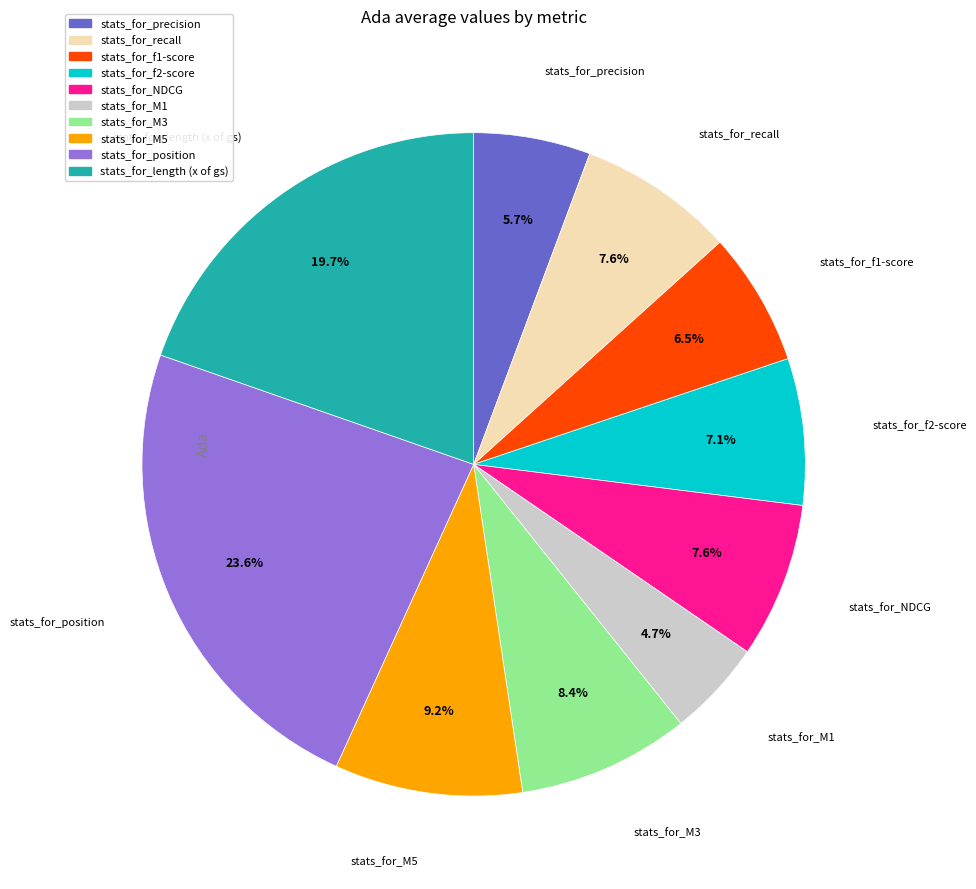

Do stats_for_M3 and stats_for_M5 together represent more than half of the pie?

No